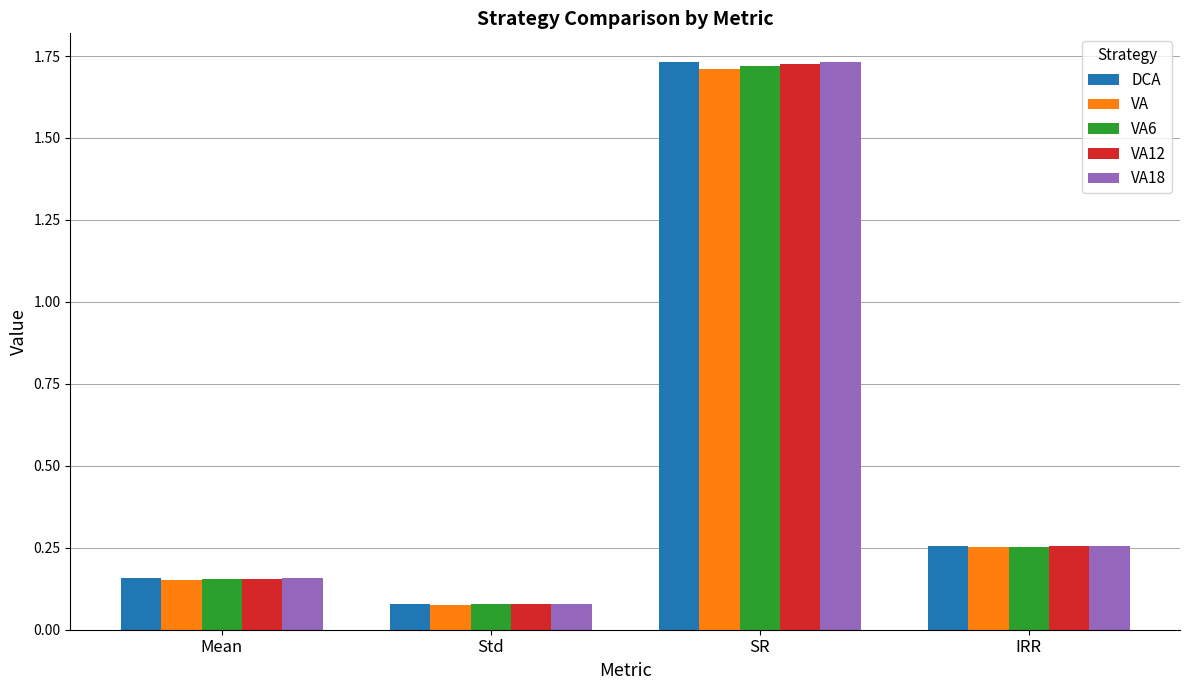

Which series has the largest range (max minus min)?

VA18